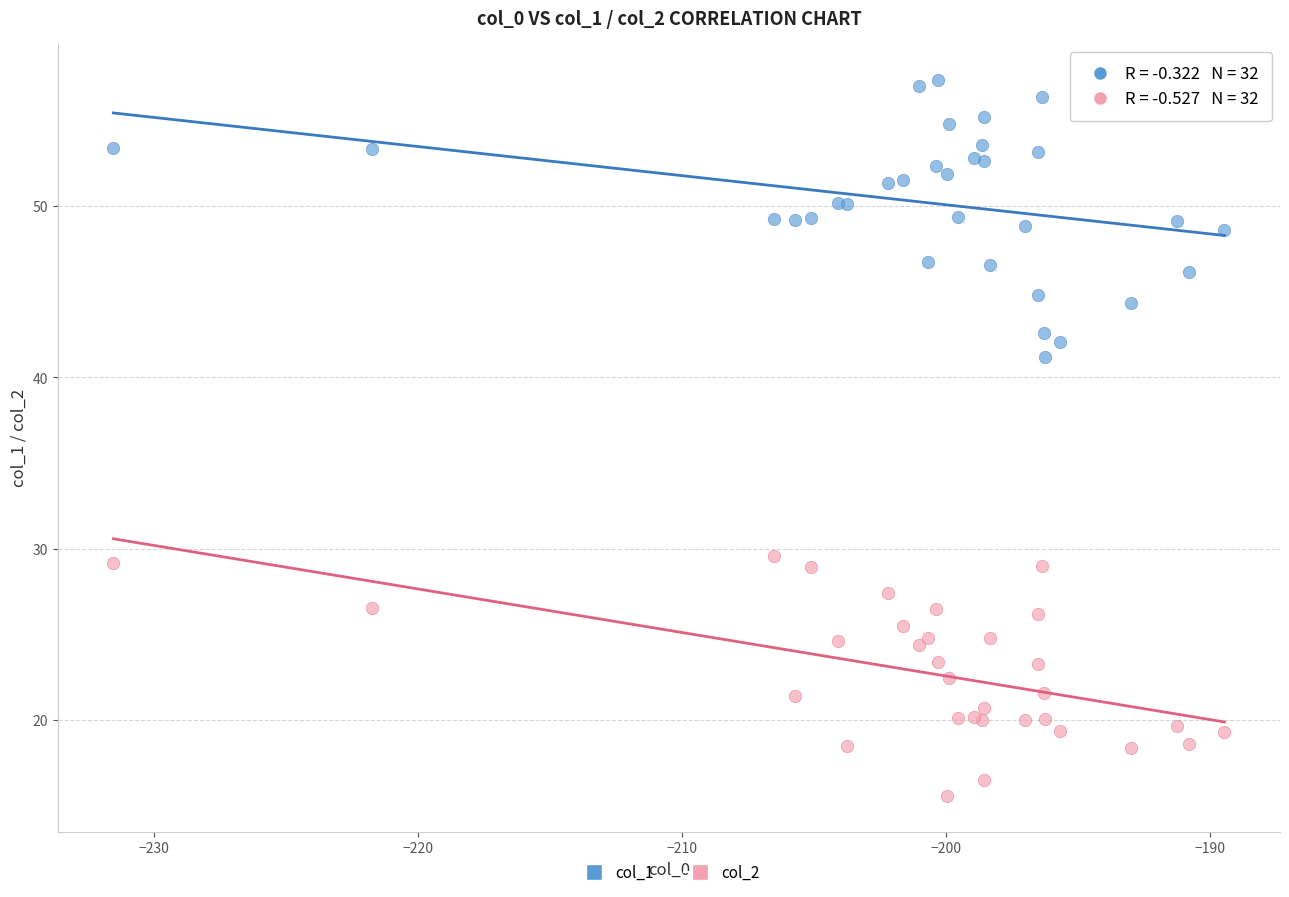

Which series has the largest Y range (max minus min)?

col_1